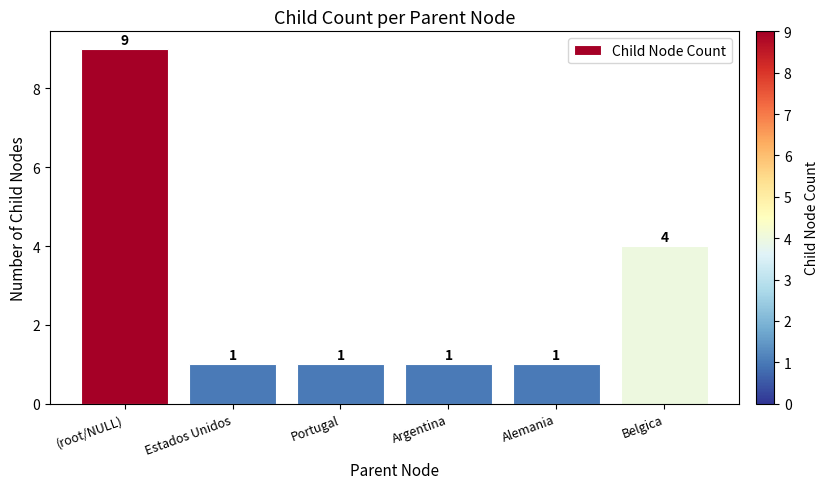

Are the bars grouped side by side (vs. stacked)?

No